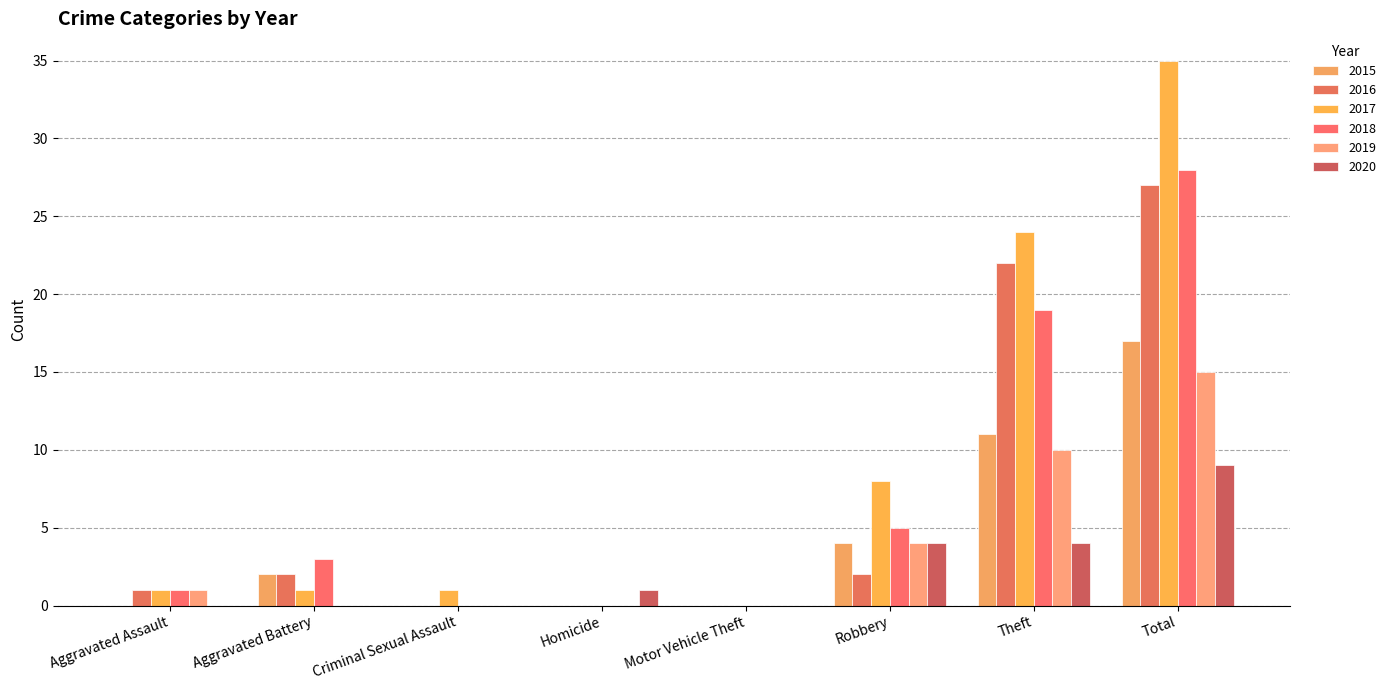

Which category has the highest value across all series?

Total